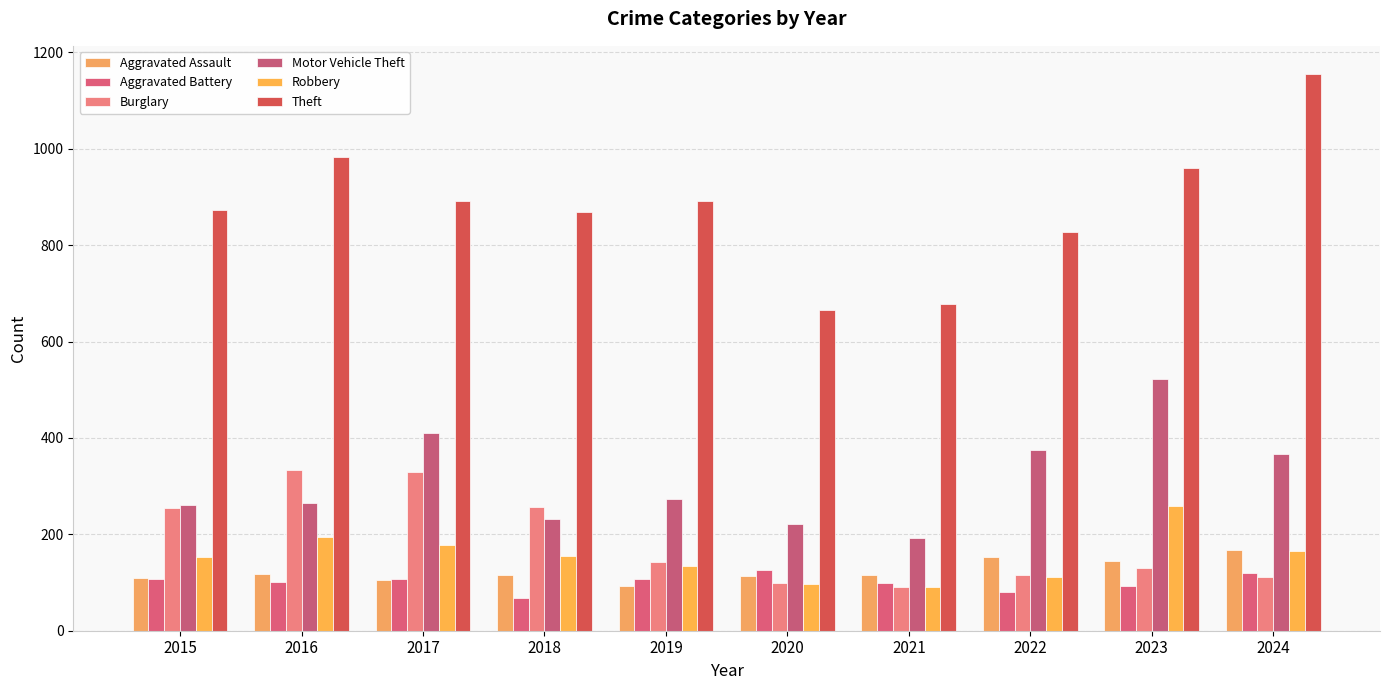

Reading left to right, transcribe all the data shown in this chart.

Aggravated Assault: 110	118	105	115	92	113	115	154	145	167
Aggravated Battery: 108	102	108	67	108	125	100	81	92	119
Burglary: 254	333	329	257	143	100	90	116	130	112
Motor Vehicle Theft: 261	265	411	231	273	221	193	376	523	367
Robbery: 154	194	178	155	135	97	91	111	259	165
Theft: 874	984	892	868	891	666	678	827	961	1156